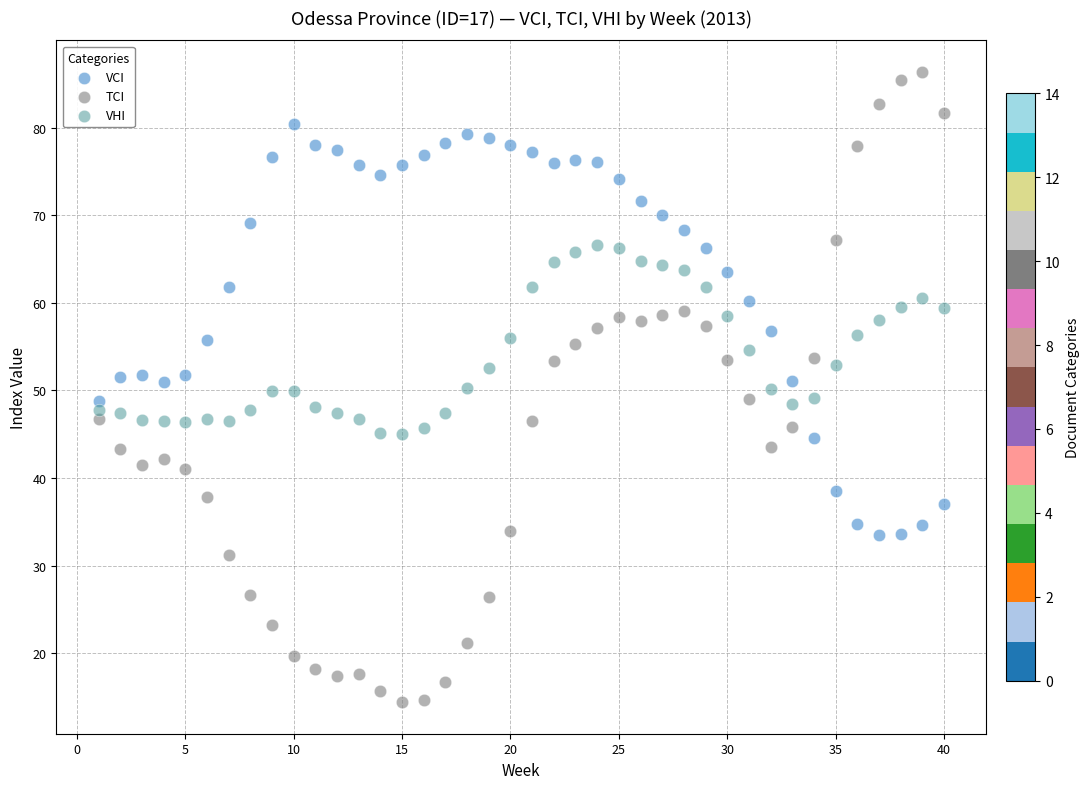

What are all the series names shown in the legend?

VCI, TCI, VHI